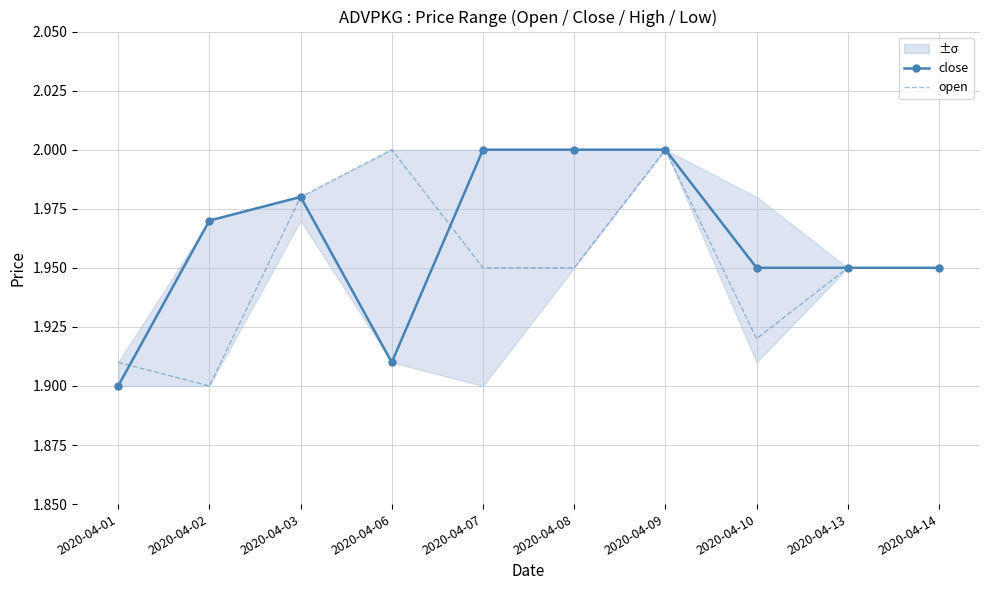

Which series has the widest spread of values?

close